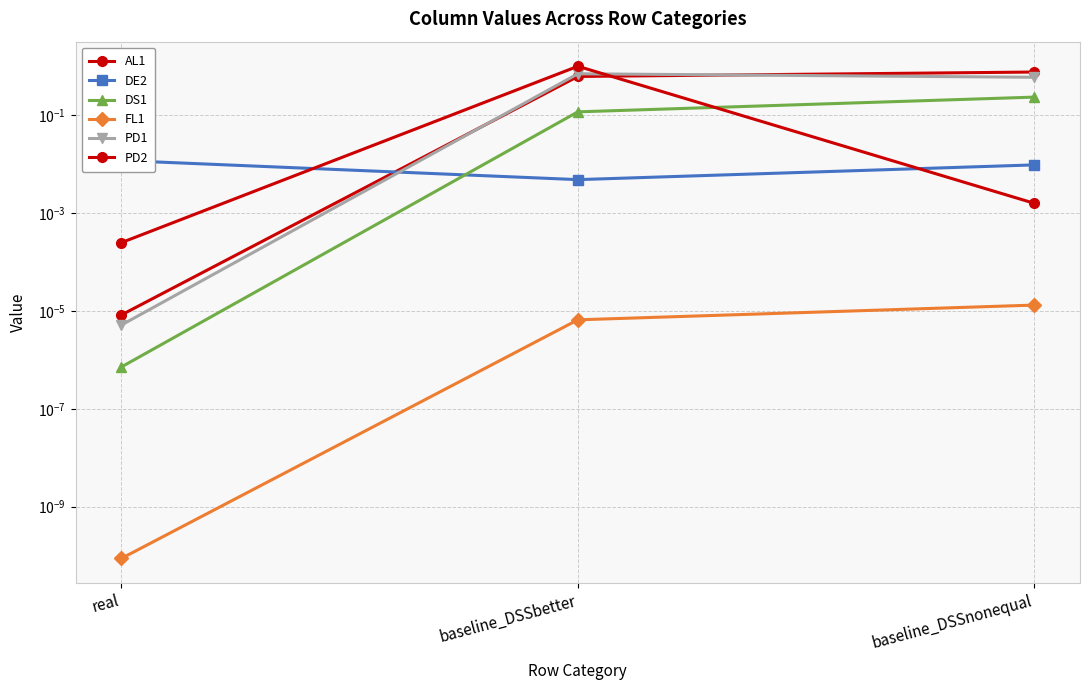

Reading right to left, transcribe all the data shown in this chart.

AL1: baseline_DSSnonequal=0.8	baseline_DSSbetter=0.6	real=0.0
DE2: baseline_DSSnonequal=0.0	baseline_DSSbetter=0.0	real=0.0
DS1: baseline_DSSnonequal=0.2	baseline_DSSbetter=0.1	real=0.0
FL1: baseline_DSSnonequal=0.0	baseline_DSSbetter=0.0	real=0.0
PD1: baseline_DSSnonequal=0.6	baseline_DSSbetter=0.7	real=0.0
PD2: baseline_DSSnonequal=0.0	baseline_DSSbetter=1.0	real=0.0